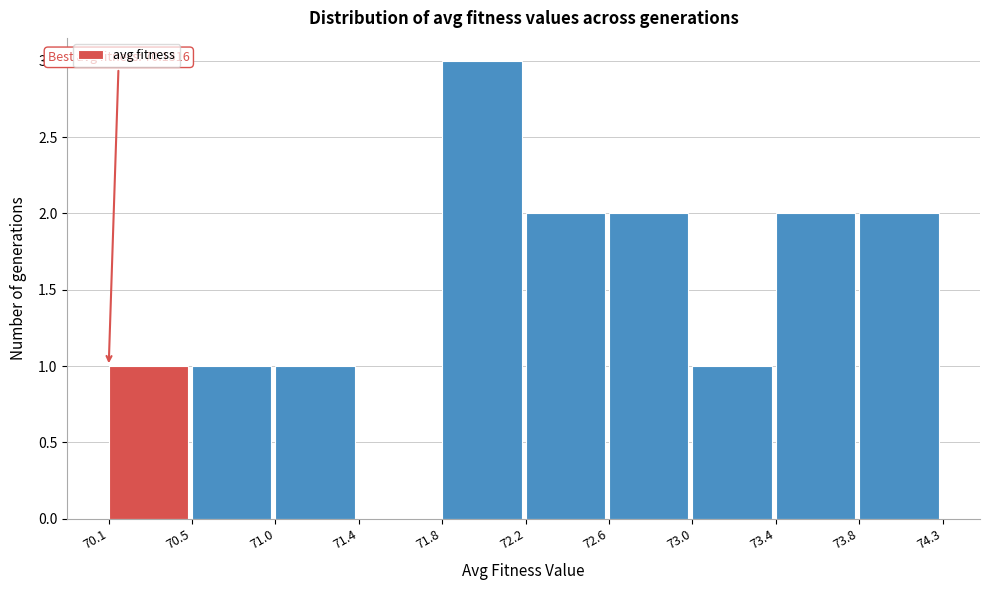

Is it true that the value at 70.5 is 1?

True